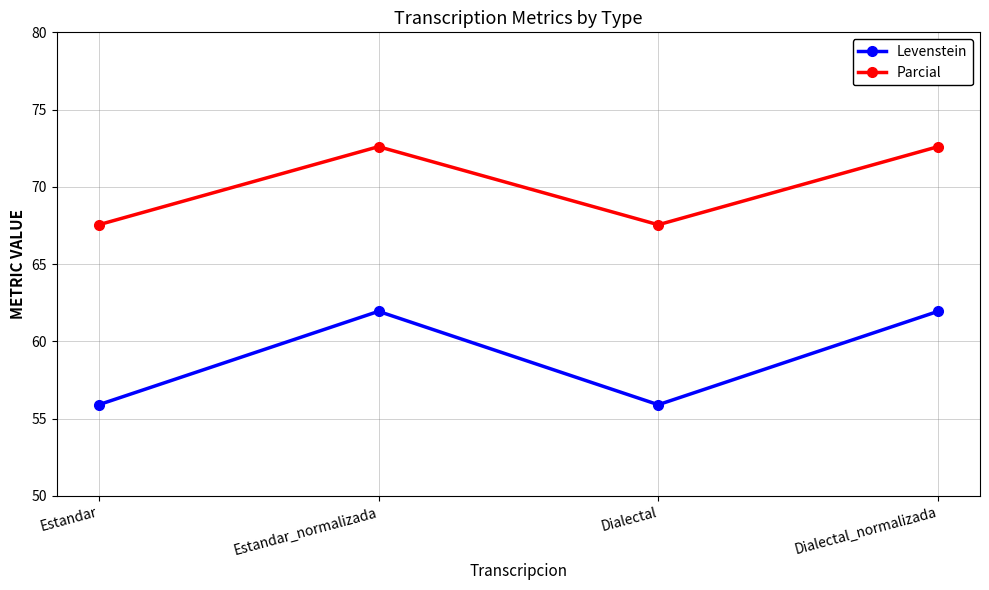

Is it true that Levenstein equals 61.9 at Estandar_normalizada?

True